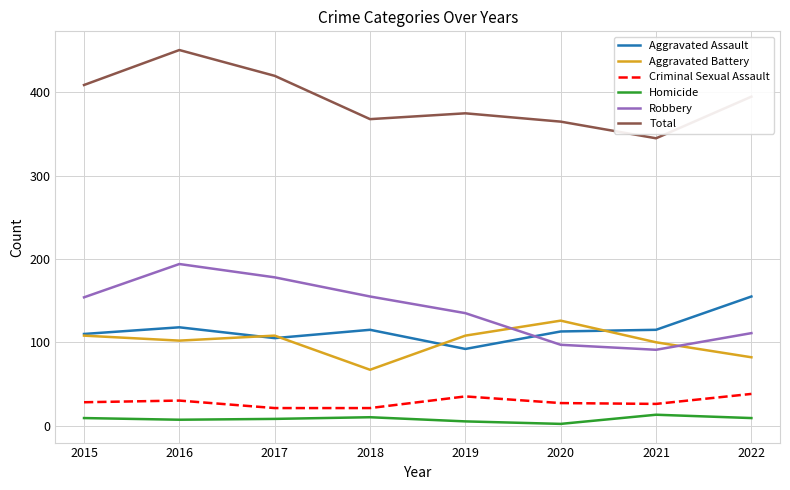

What is the spread (max minus min) of values at 2021?

332